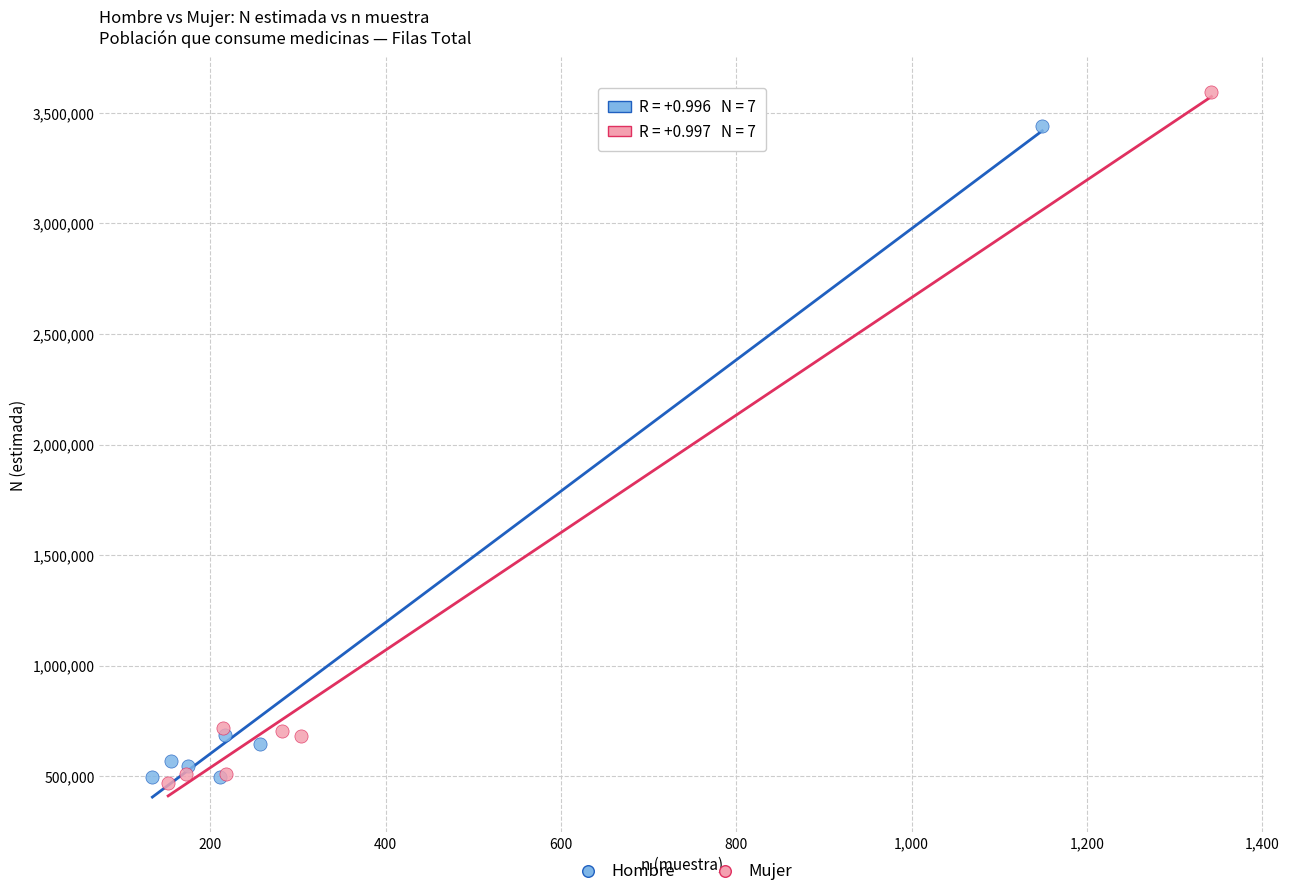

Which series reaches the maximum Y coordinate?

Mujer